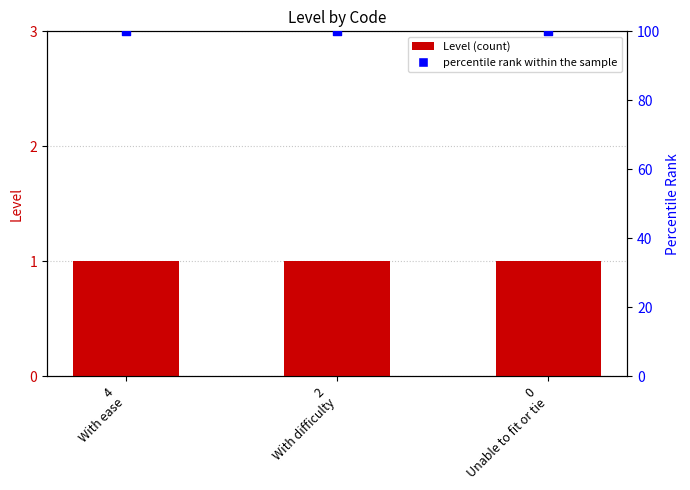

What is the total value across all series at 0
Unable to fit or tie?

101